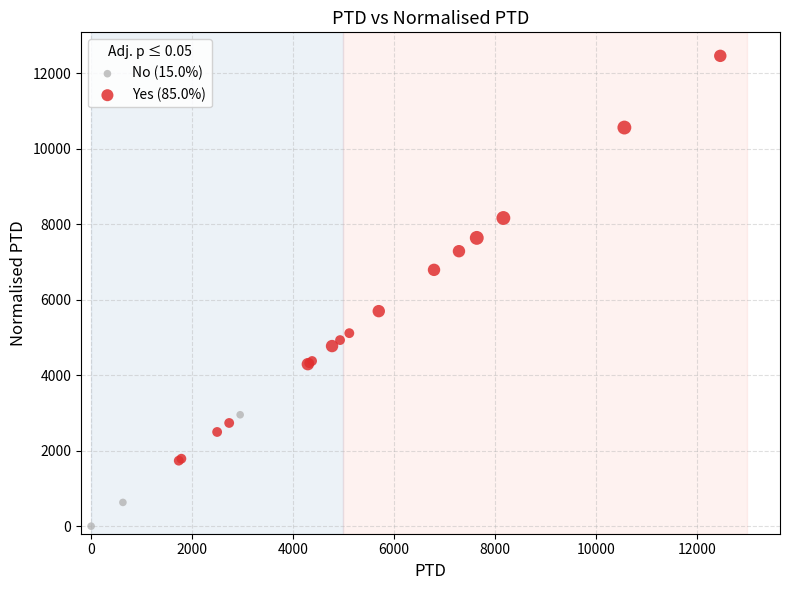

Which series contains the highest Y value?

Yes (85.0%)